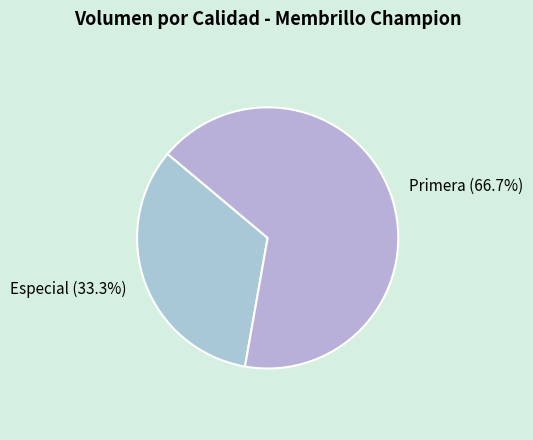

What is the total percentage of Primera and Especial?

100.0%